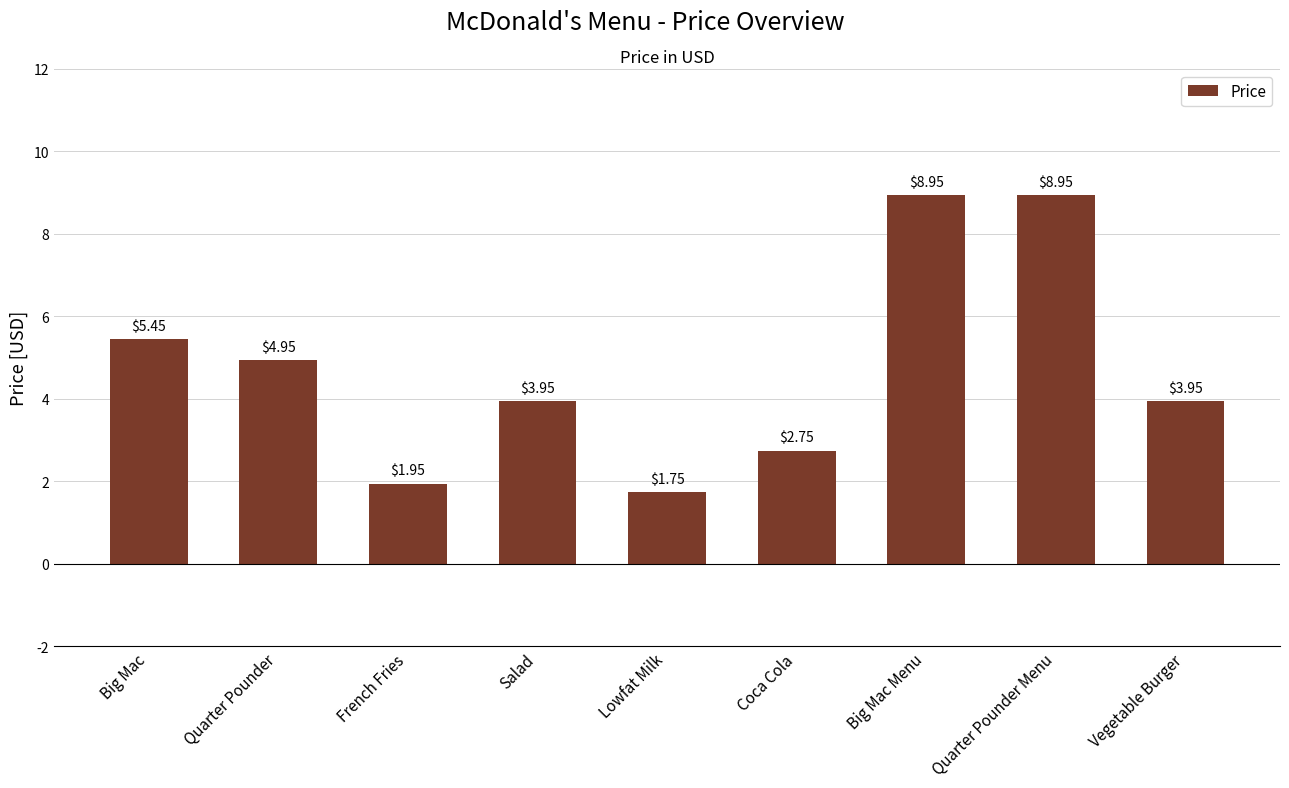

What is the label of the 6th bar from the left?

Coca Cola